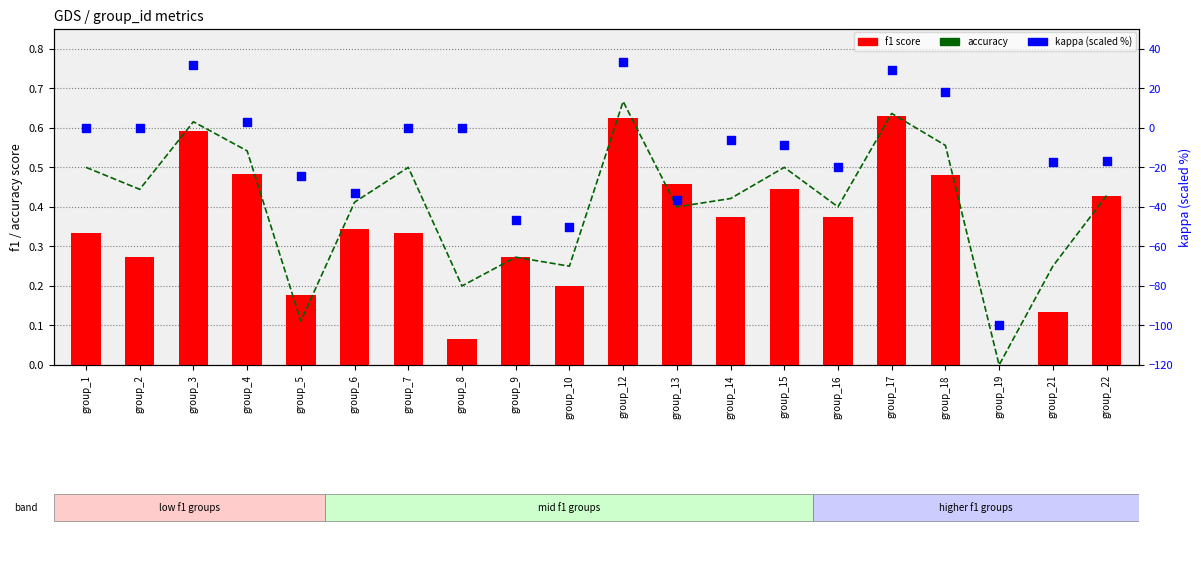

Which series has the largest Y range (max minus min)?

kappa (scaled %)